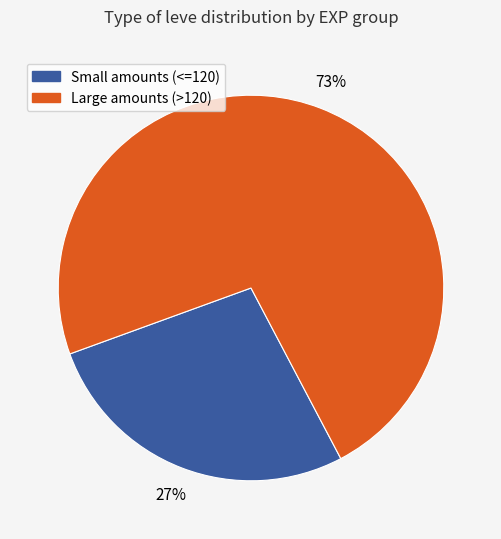

To the nearest percent, what is the difference between the largest and smallest slice percentages?

46%